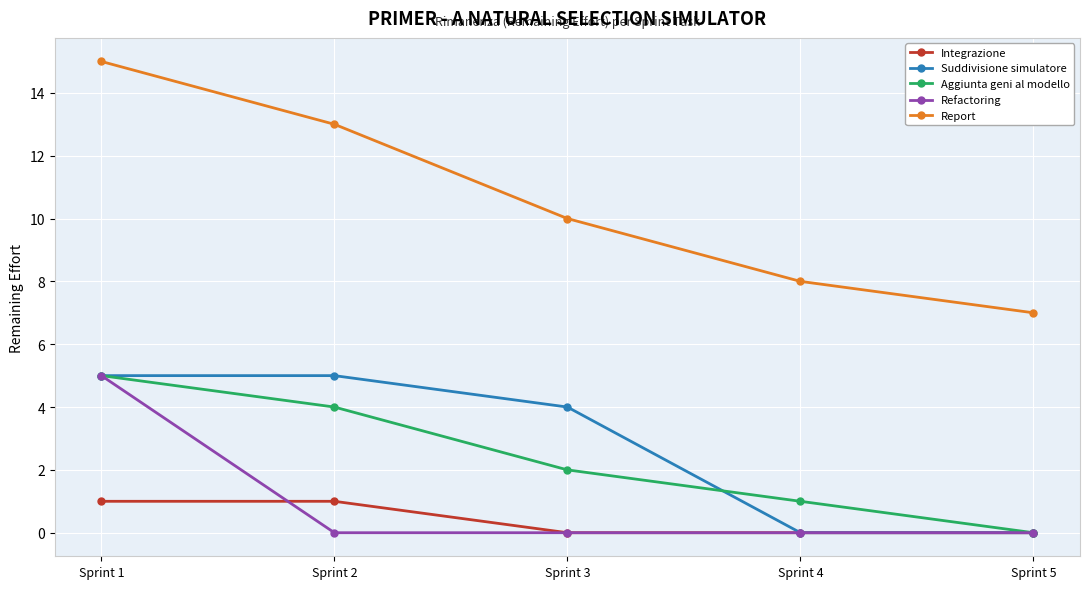

At which label is Aggiunta geni al modello closest to 2?

Sprint 3